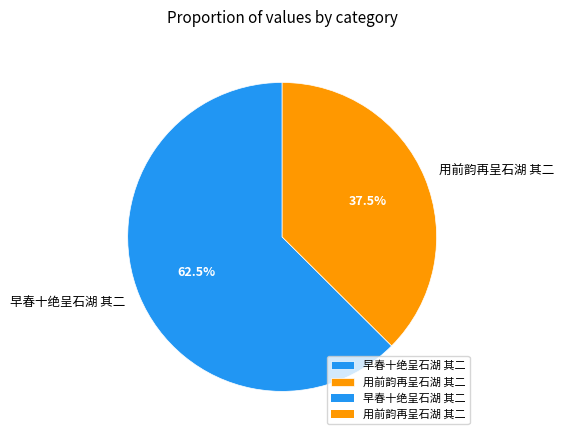

How much of the chart is everything except 早春十绝呈石湖 其二?

37.5%